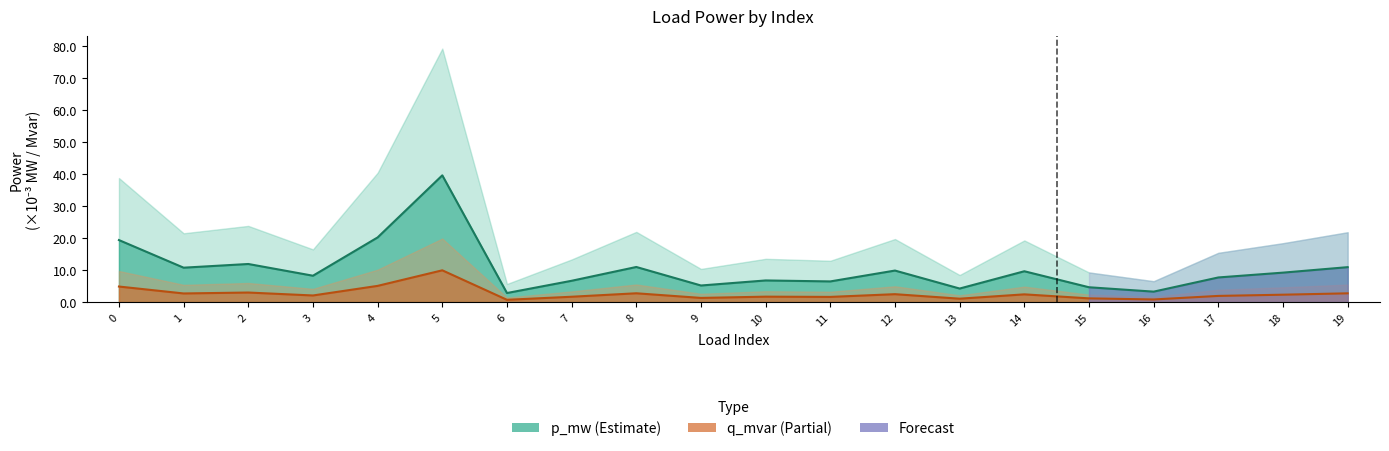

True or false: p_mw and q_mvar cross at least once.

False